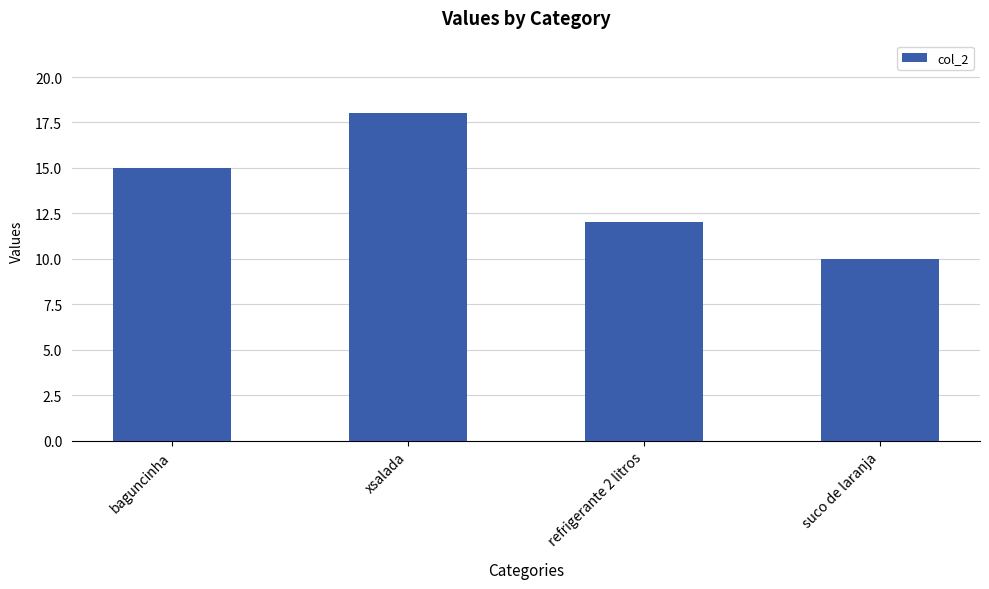

What is the minimum value shown in the chart?

10